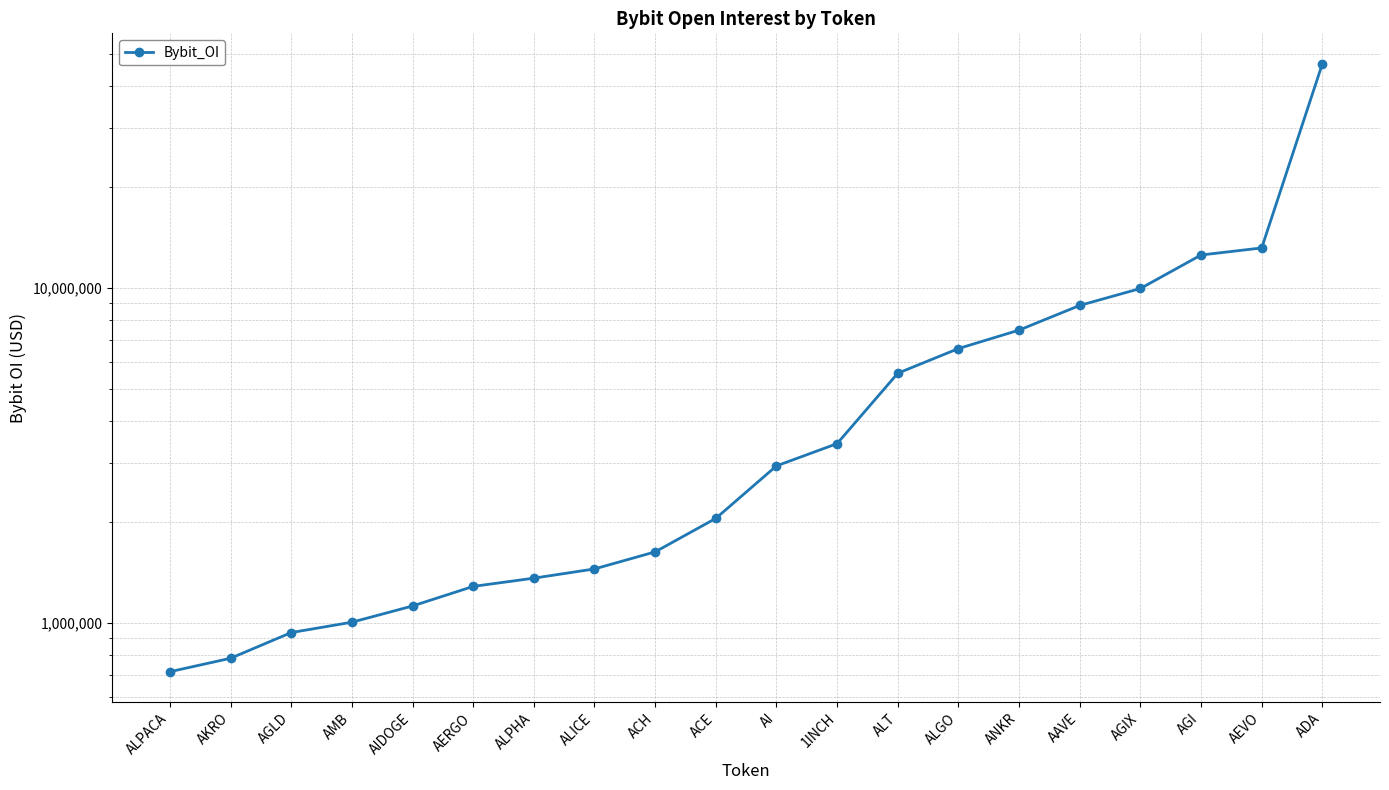

What position from the right is AGLD?

18